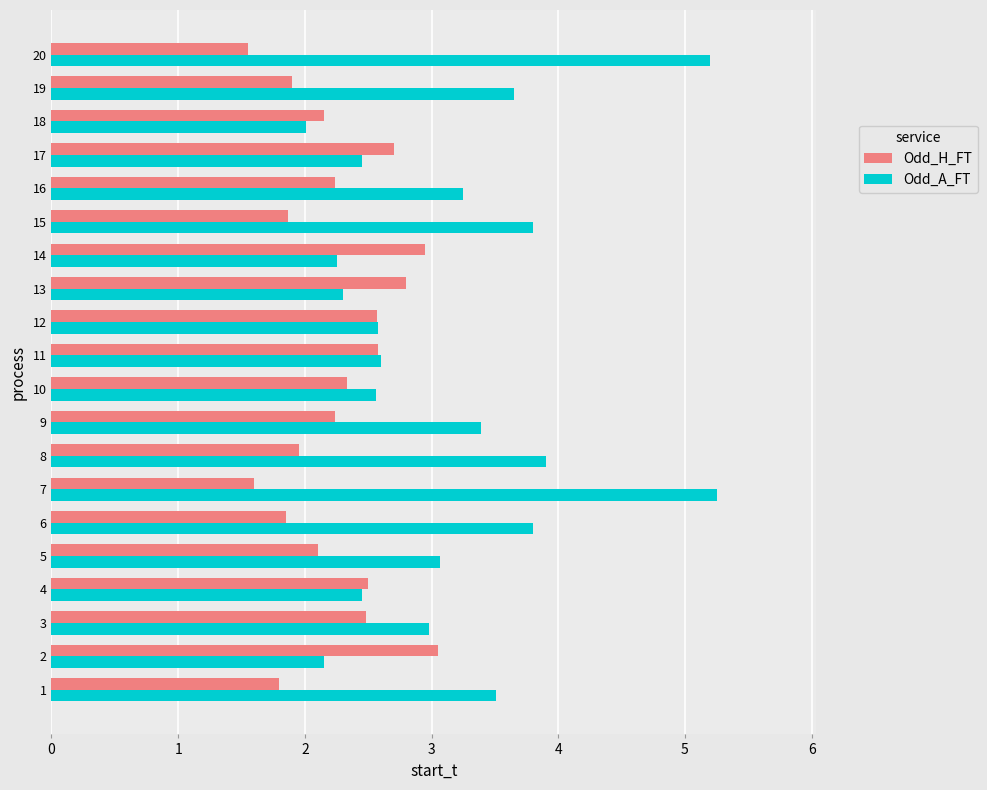

Rank the series by their average value, from lowest to highest.

Odd_H_FT, Odd_A_FT